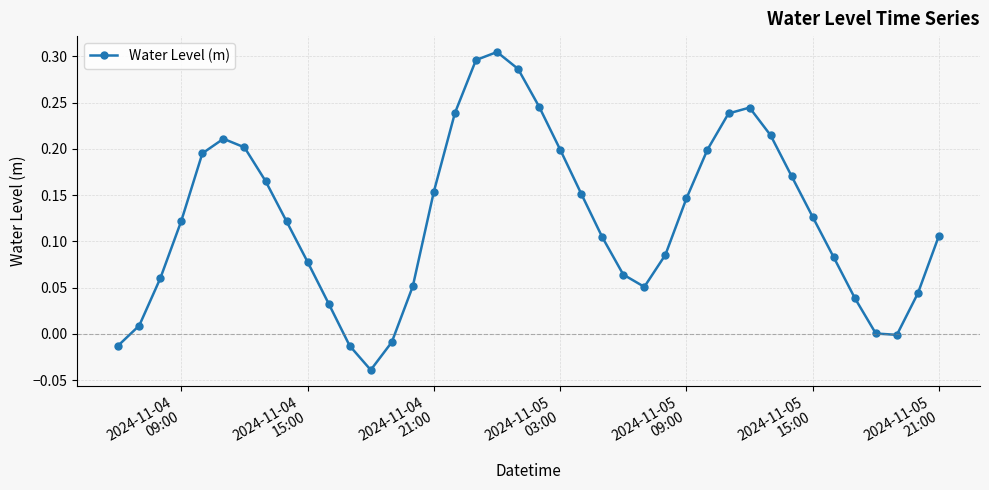

What is the sum of all values?

5.0